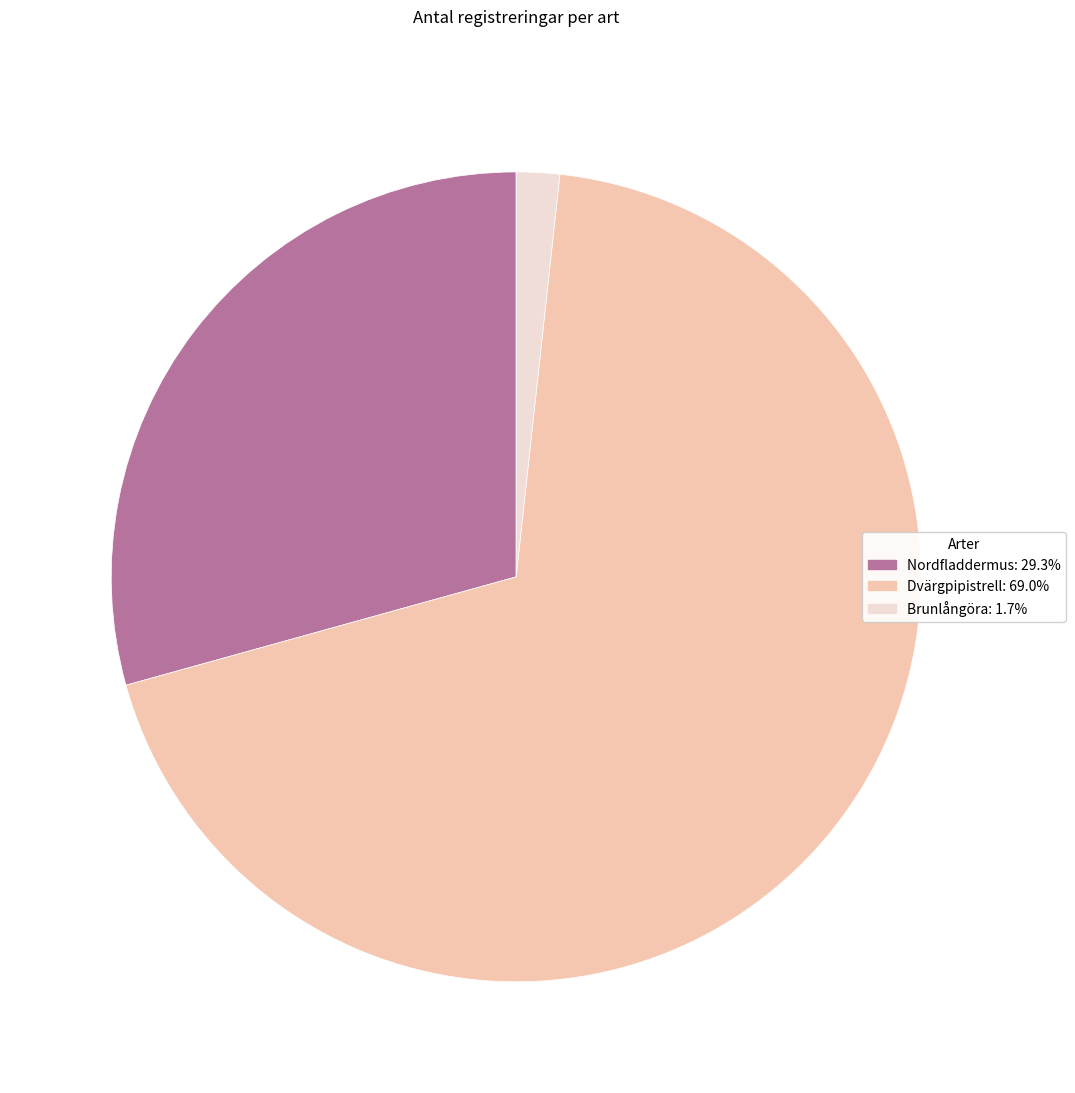

Is there any slice that represents more than half of the pie?

Yes